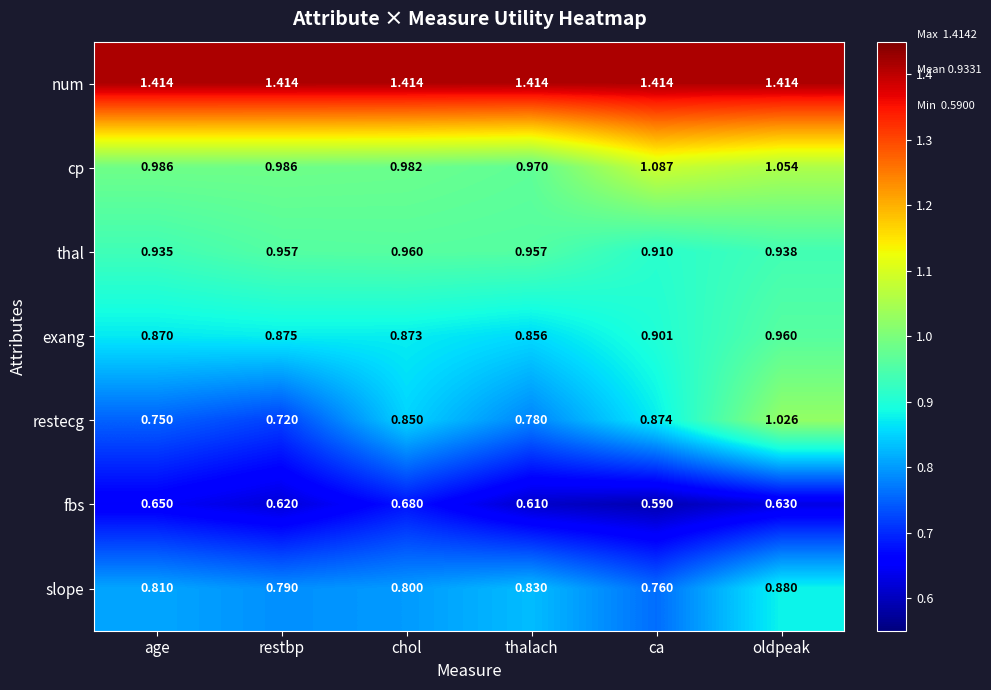

Is the value of slope at restbp greater than the value of cp at oldpeak?

No